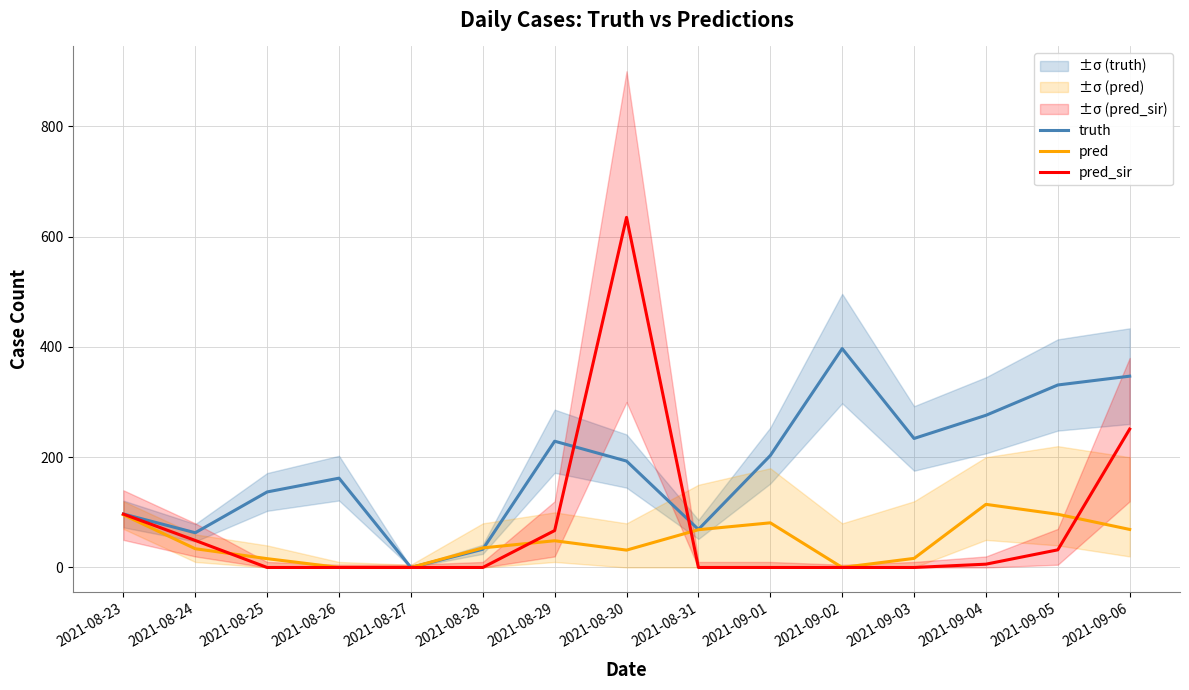

What position from the left is 2021-09-04?

13